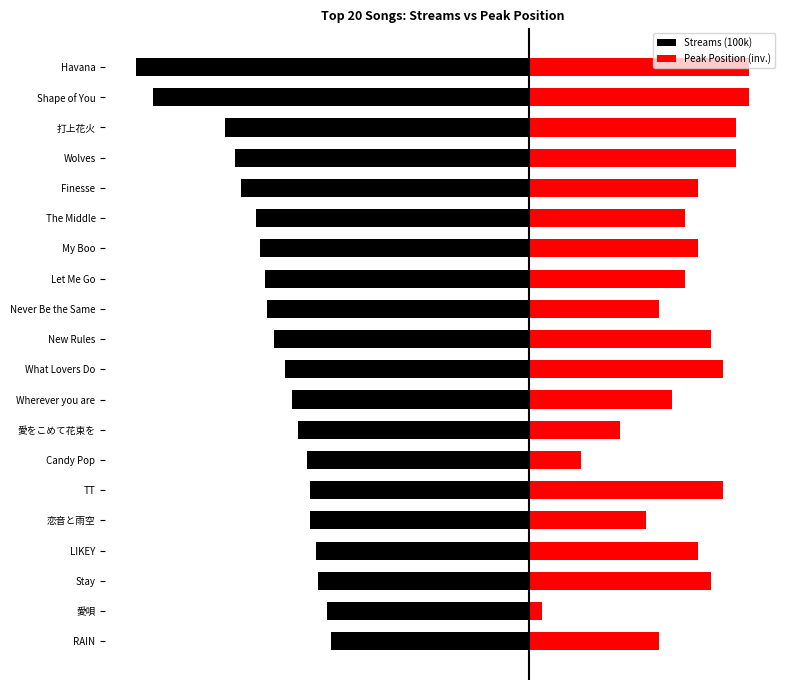

What is the sum of all Peak Position (inv.) values?

14.1